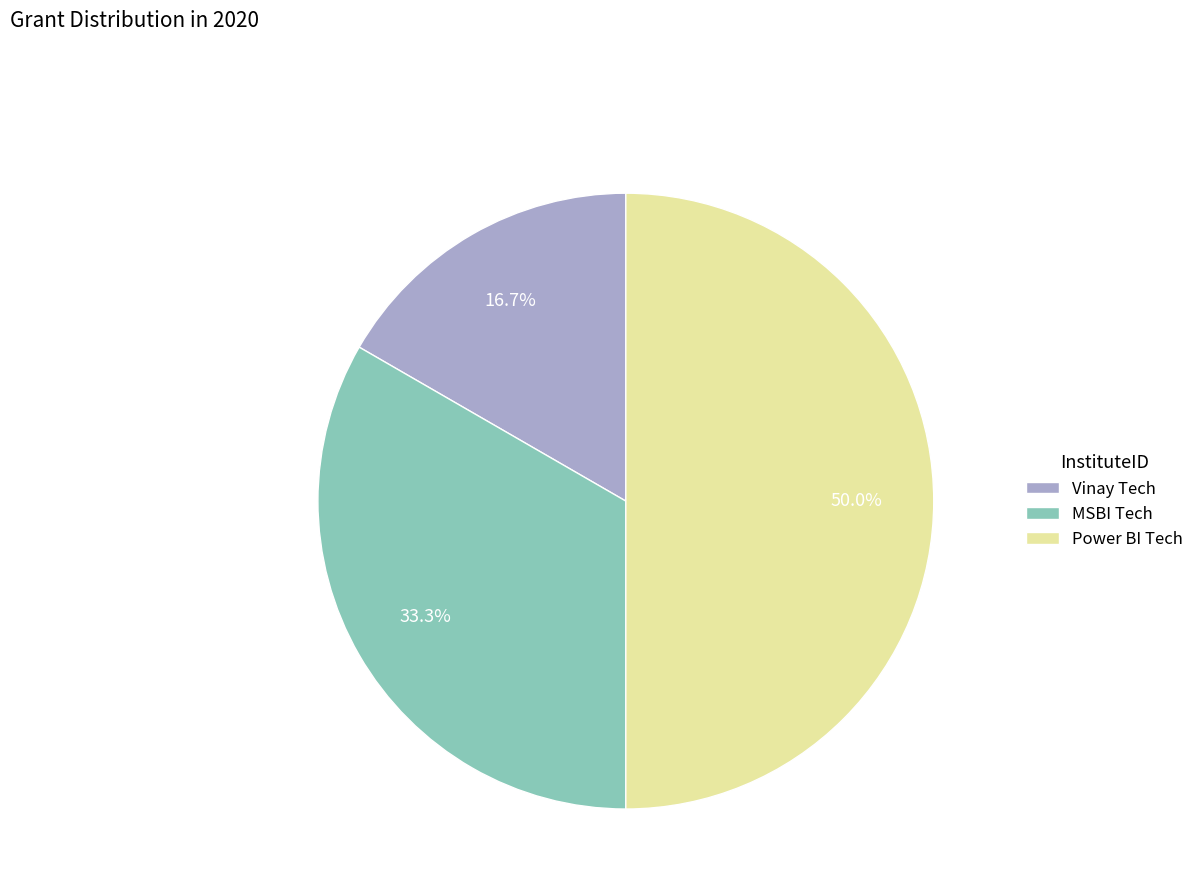

True or false: MSBI Tech accounts for 42% of the total.

False